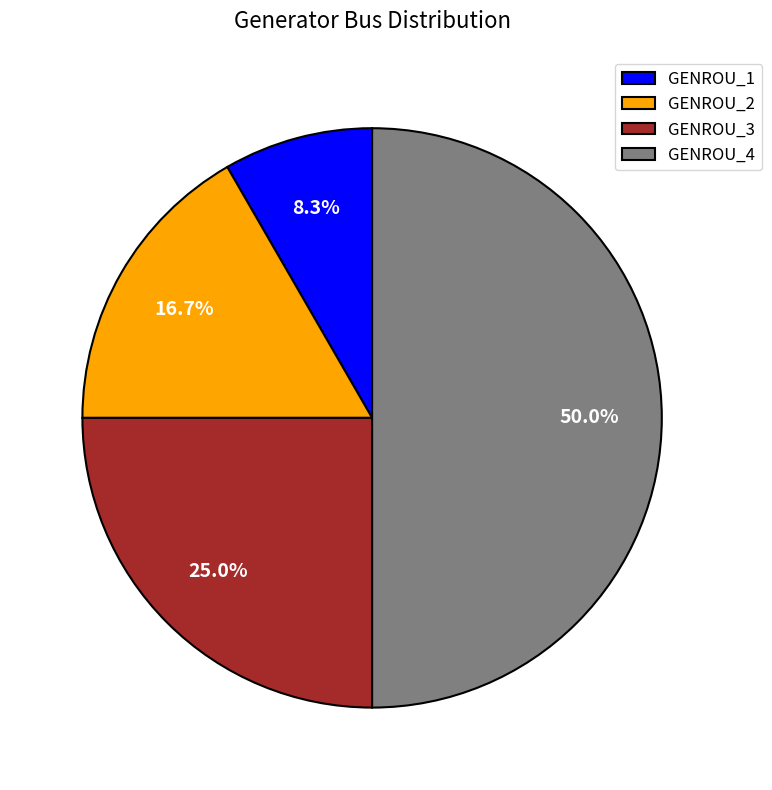

What portion of the pie excludes GENROU_2?

83.3%